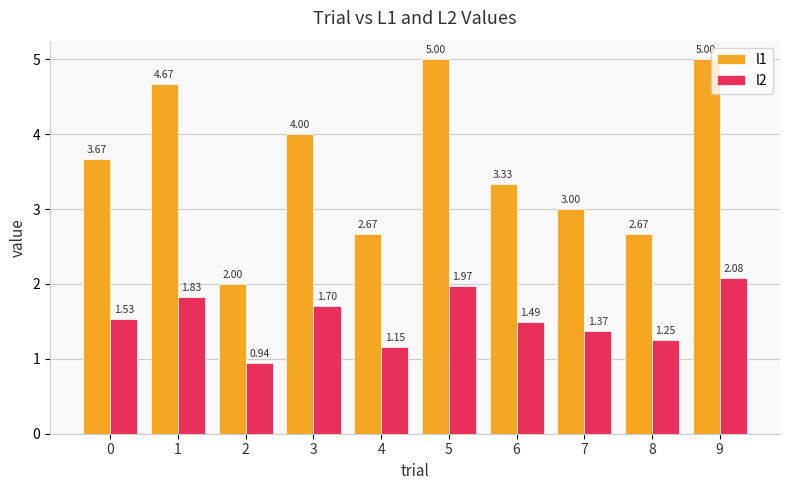

What is the sum of all l2 values?

15.3